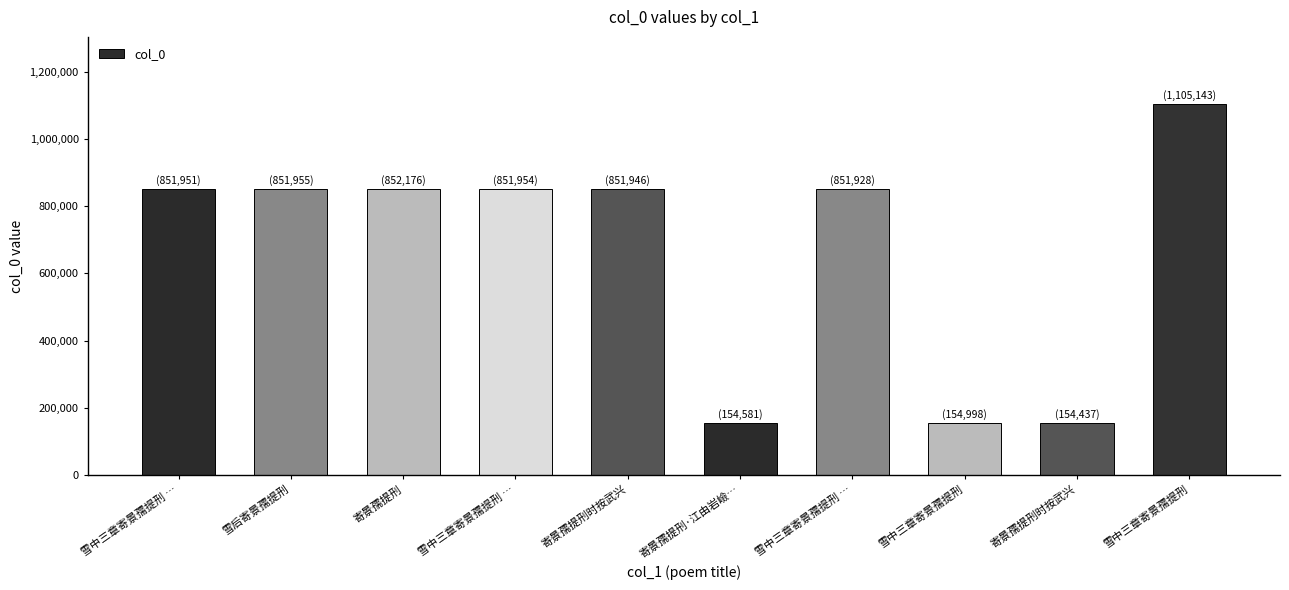

What is the sum of the values at 雪中三章寄景孺提刑 and 雪后寄景孺提刑?

1957098